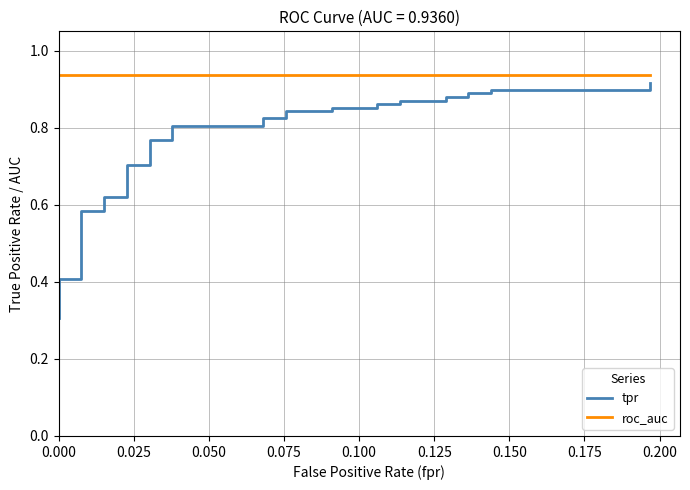

What is the value of the roc_auc point at the 2nd from the left?

0.9